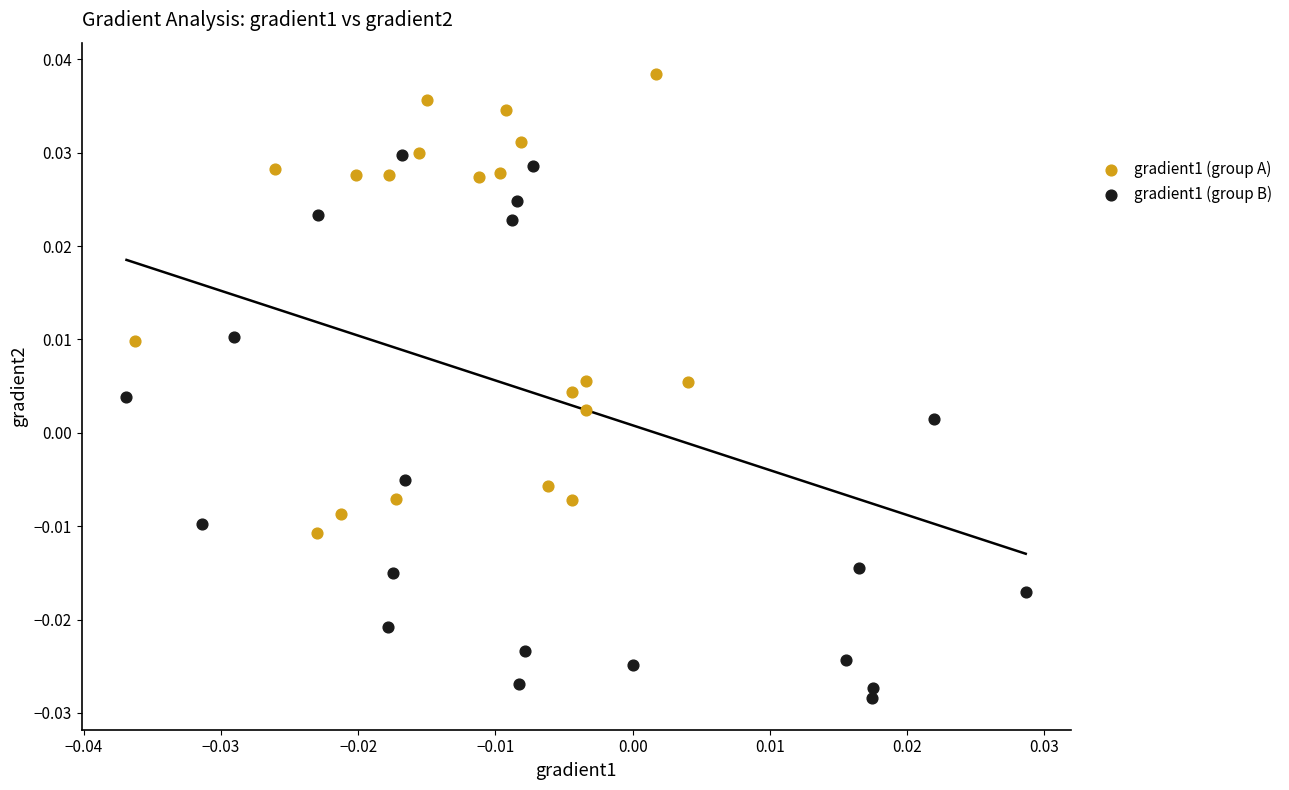

Which series contains the highest Y value?

gradient1 (group A)